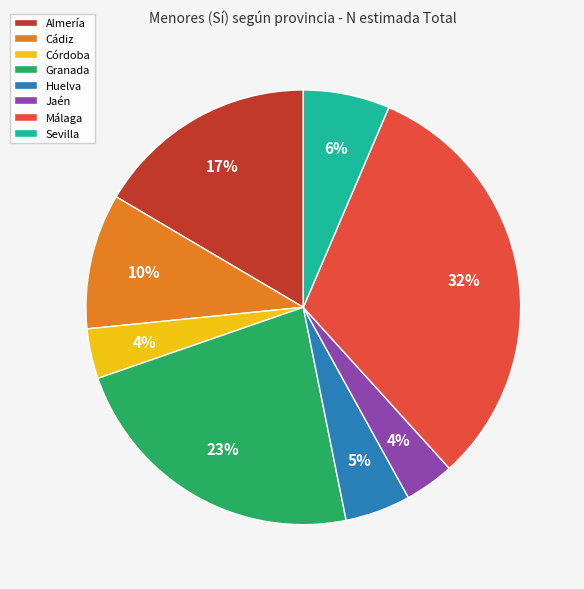

Count the number of slices in the pie.

8